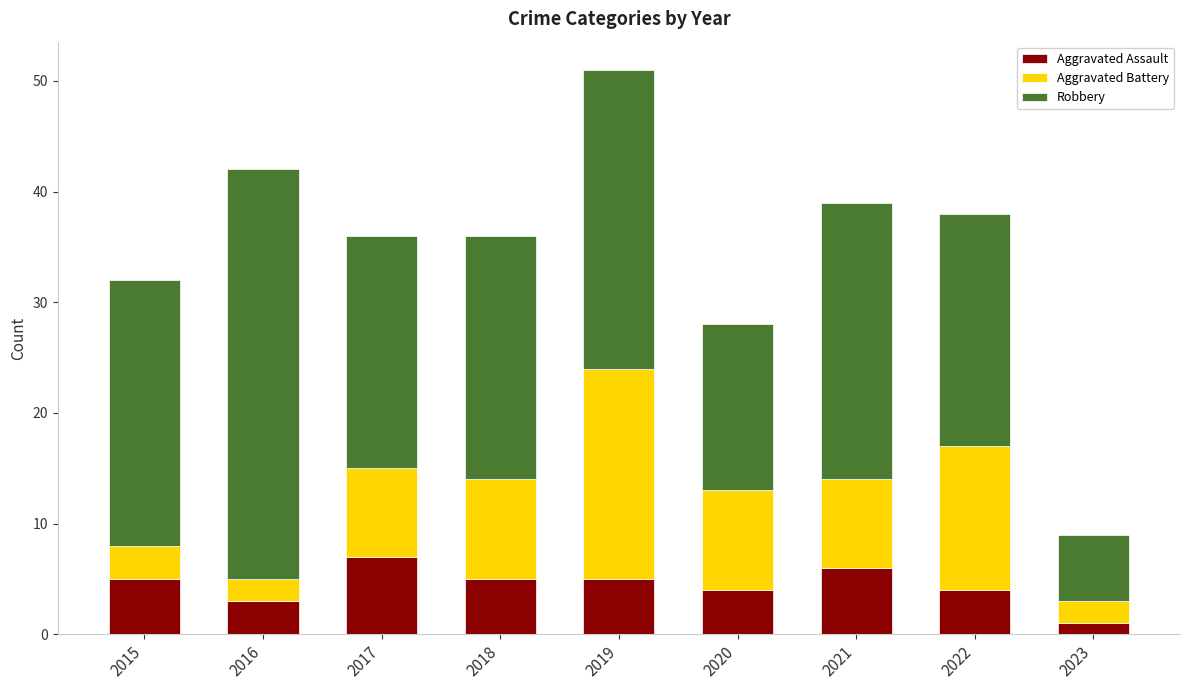

What is the maximum value for Aggravated Assault?

7